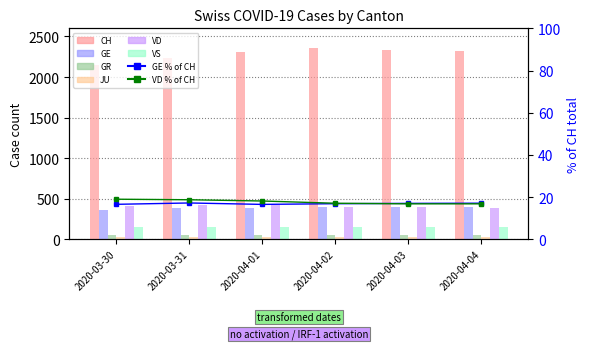

Are the bars grouped side by side (vs. stacked)?

Yes